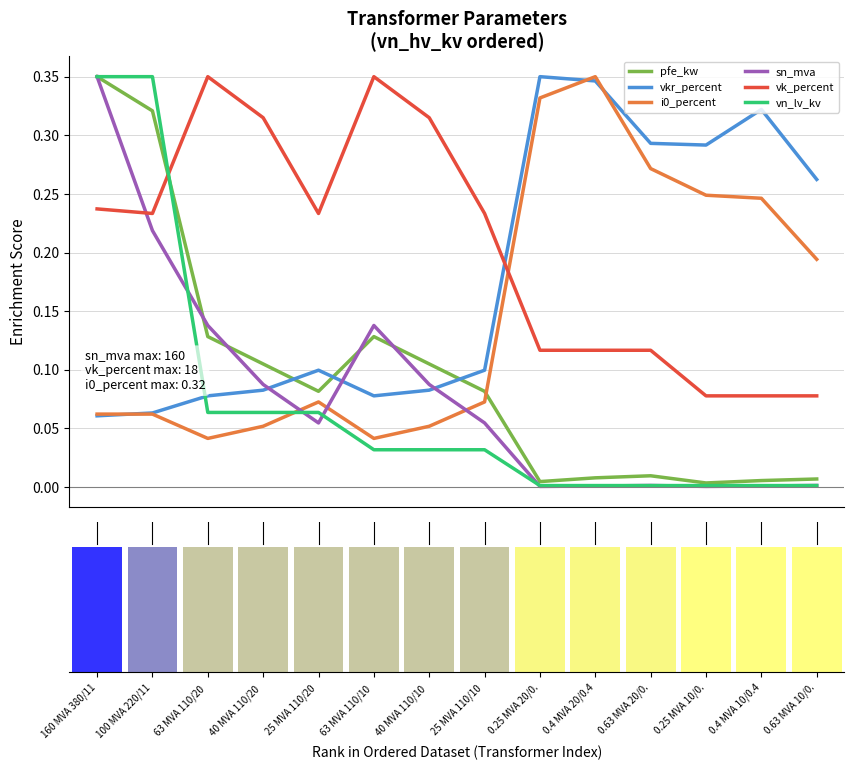

What is the total value across all series at 25 MVA 110/10 ?

0.6